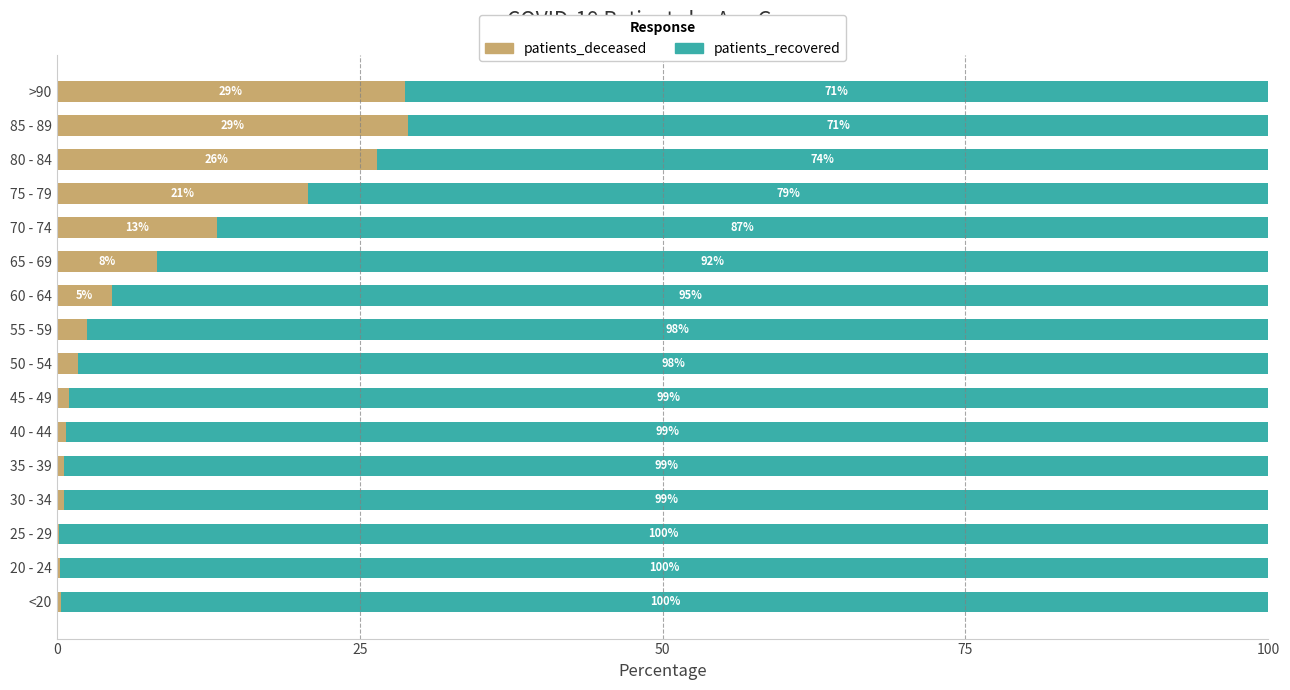

The value of patients_deceased at 75 - 79 is 34.0. True or false?

False